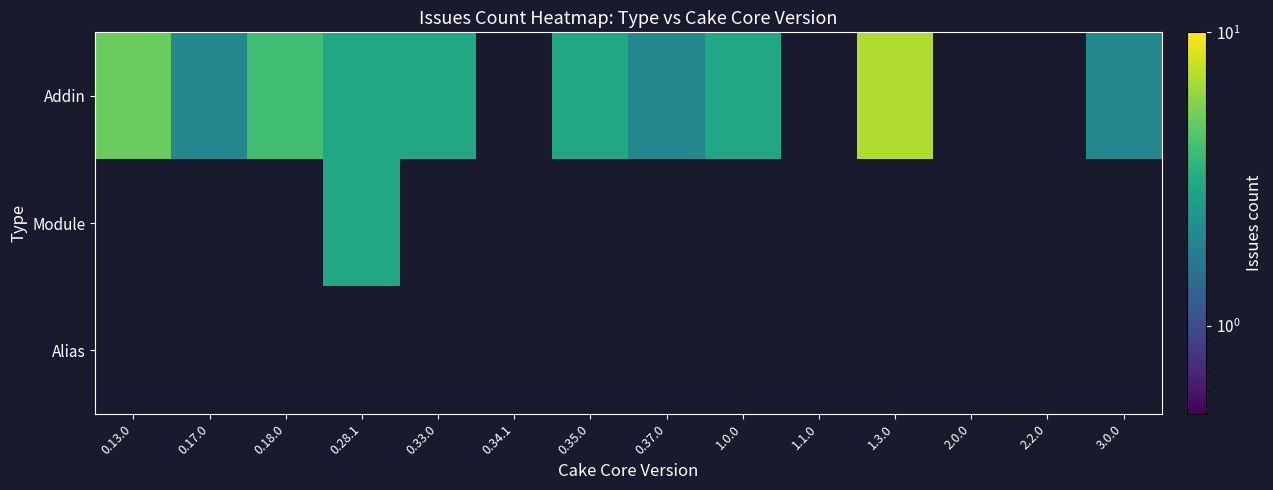

What is the difference between the maximum and minimum values in the Addin series?

5.0